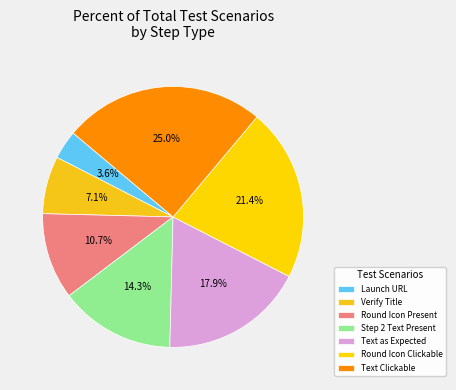

How many slices are in this pie chart?

7